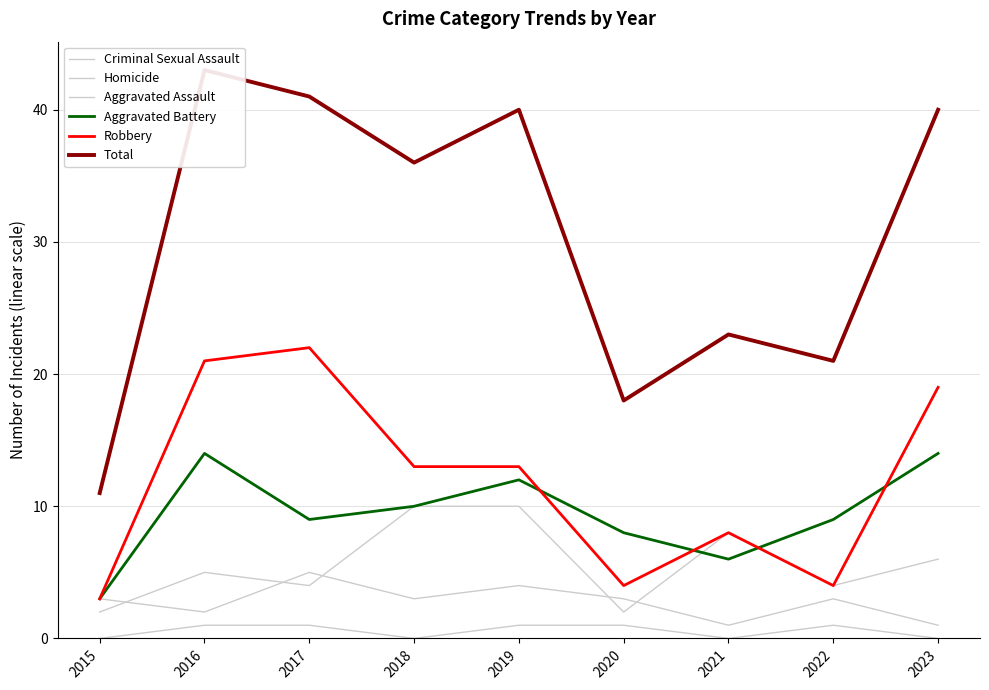

Where is Criminal Sexual Assault nearest to the value 3?

2015